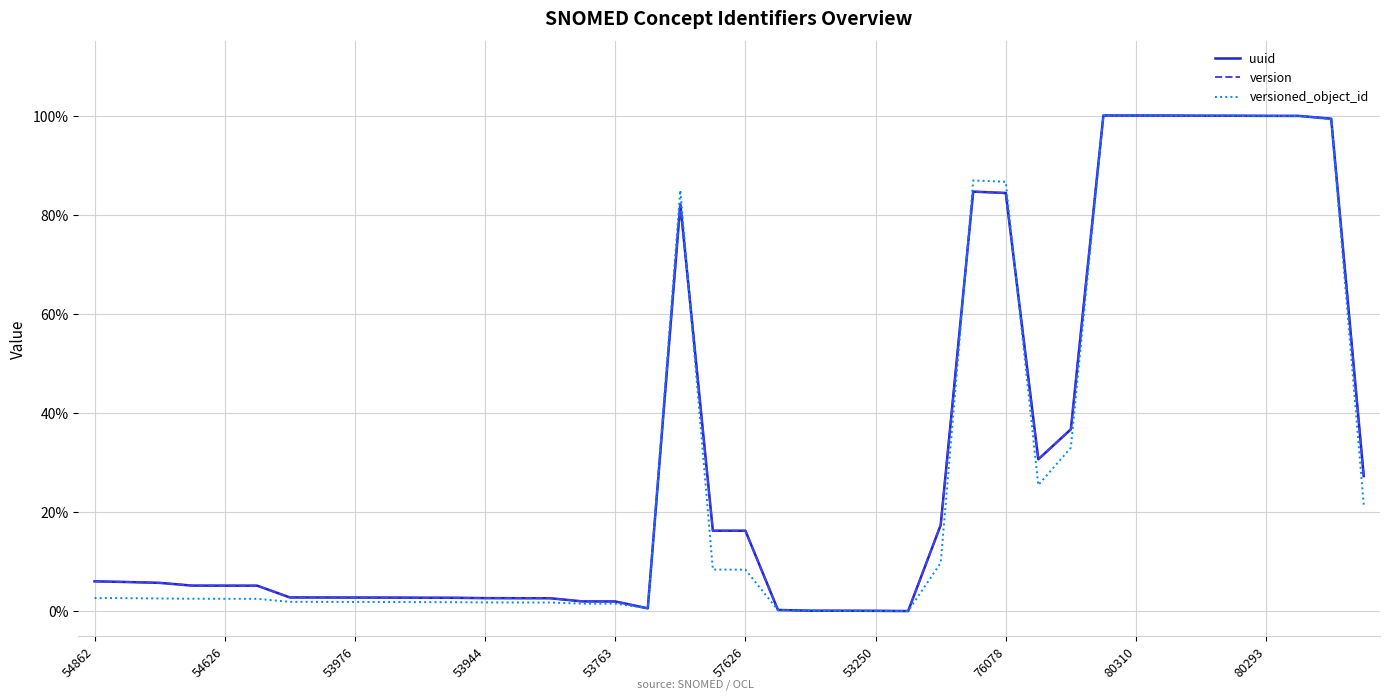

What is the maximum value shown in the chart?

1.0